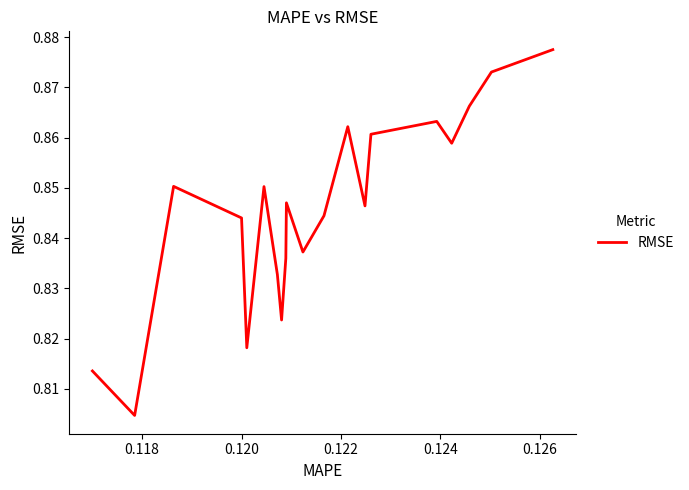

Does the chart have visible grid lines?

No